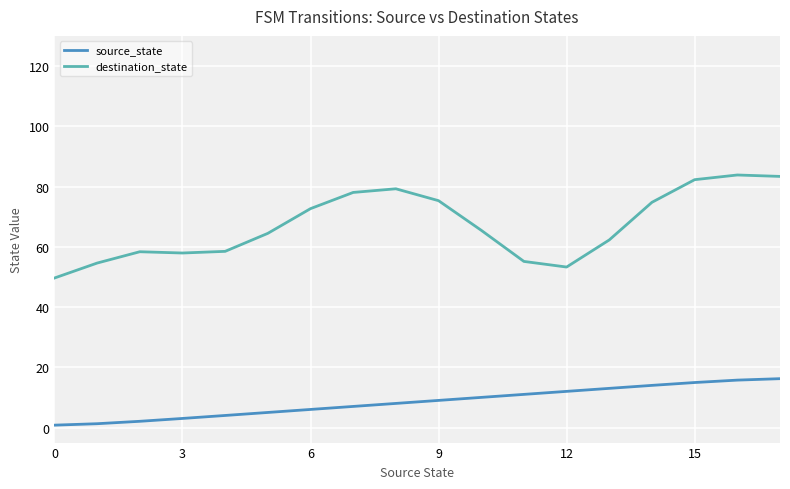

What is the difference between the maximum and minimum values in the source_state series?

15.4